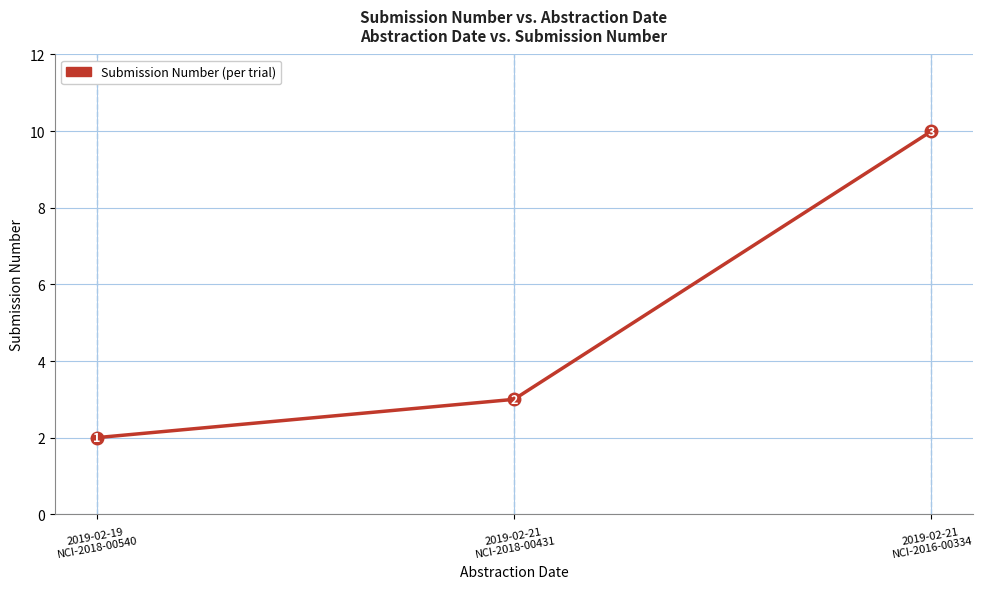

What is the greatest value displayed?

10